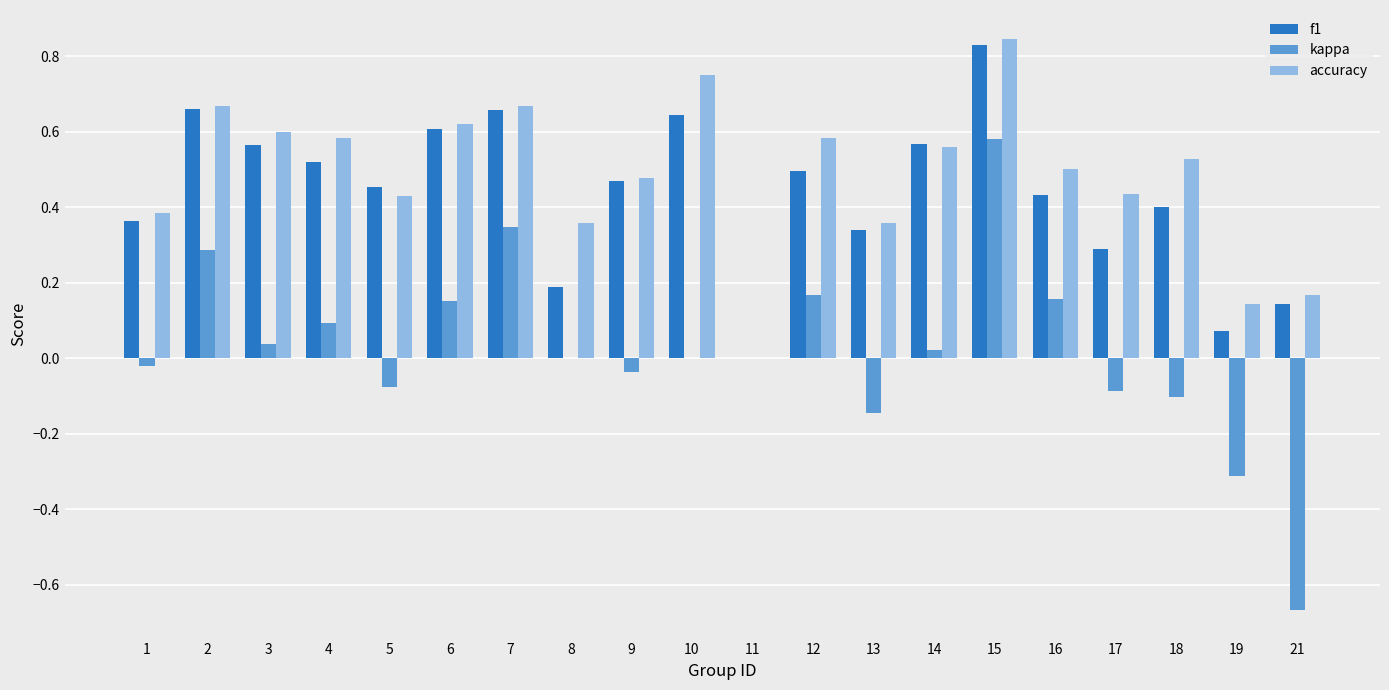

Which series has the largest total across all categories?

accuracy